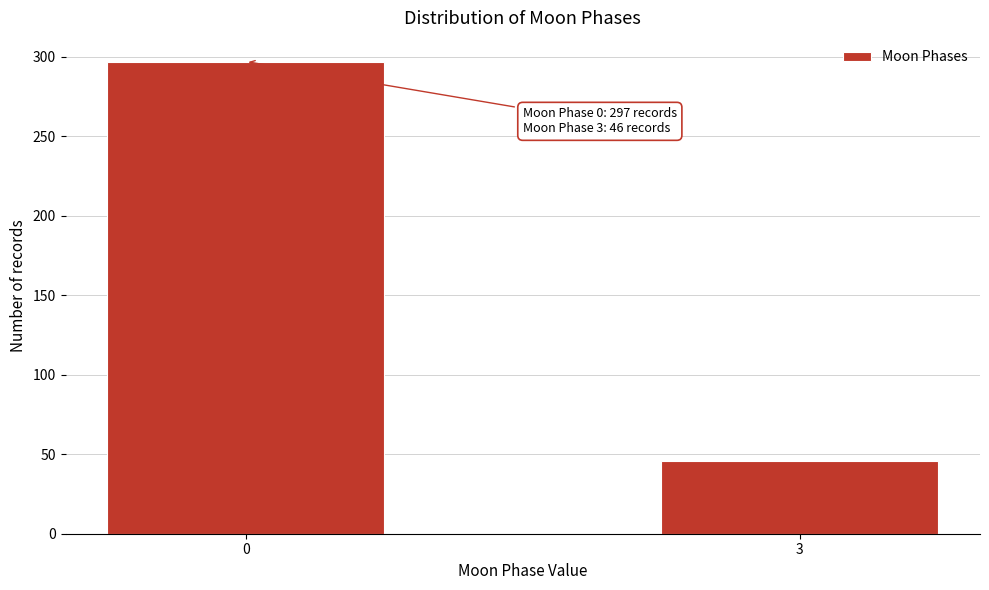

Reading left to right, what are all the values shown in this chart?

297	46